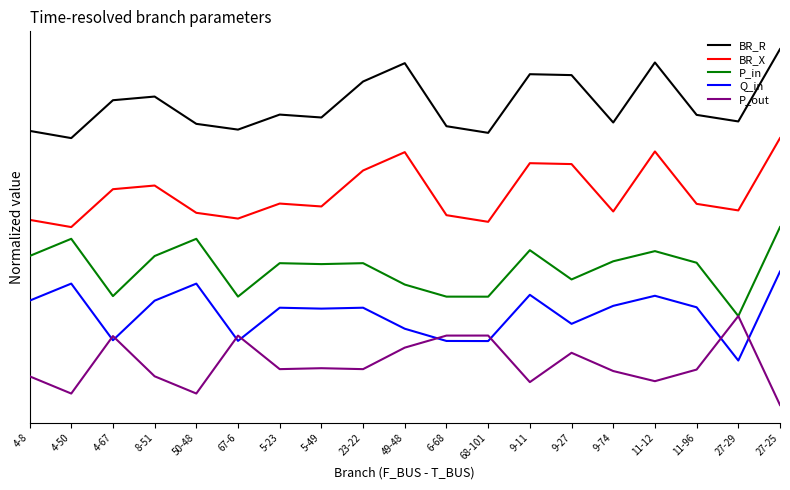

In P_out, how many points are higher than both neighbors (excluding endpoints)?

6